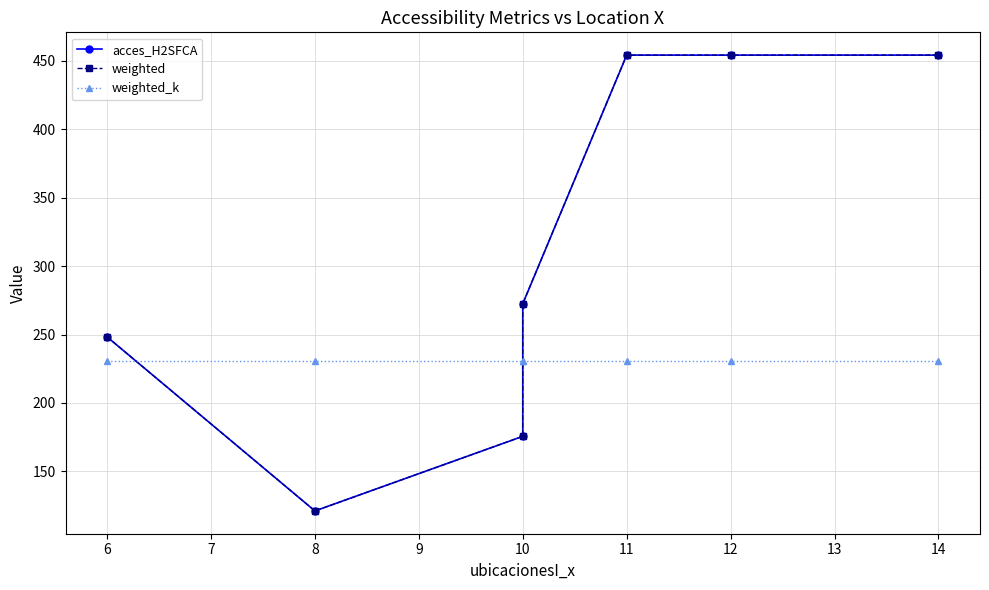

At how many categories does at least one series exceed 312?

3